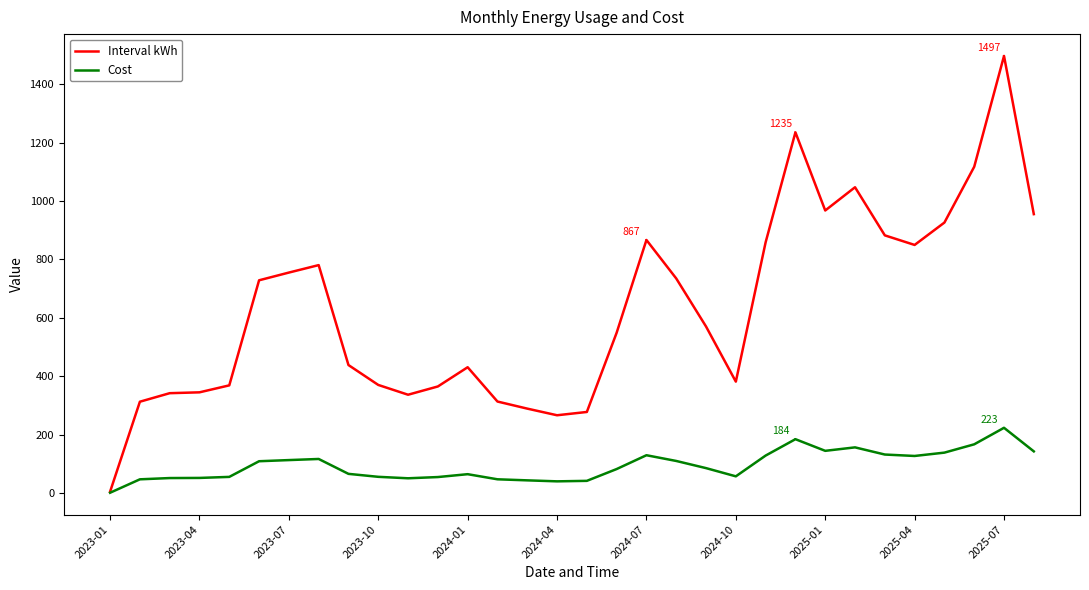

In Cost, how many points are higher than both neighbors (excluding endpoints)?

6